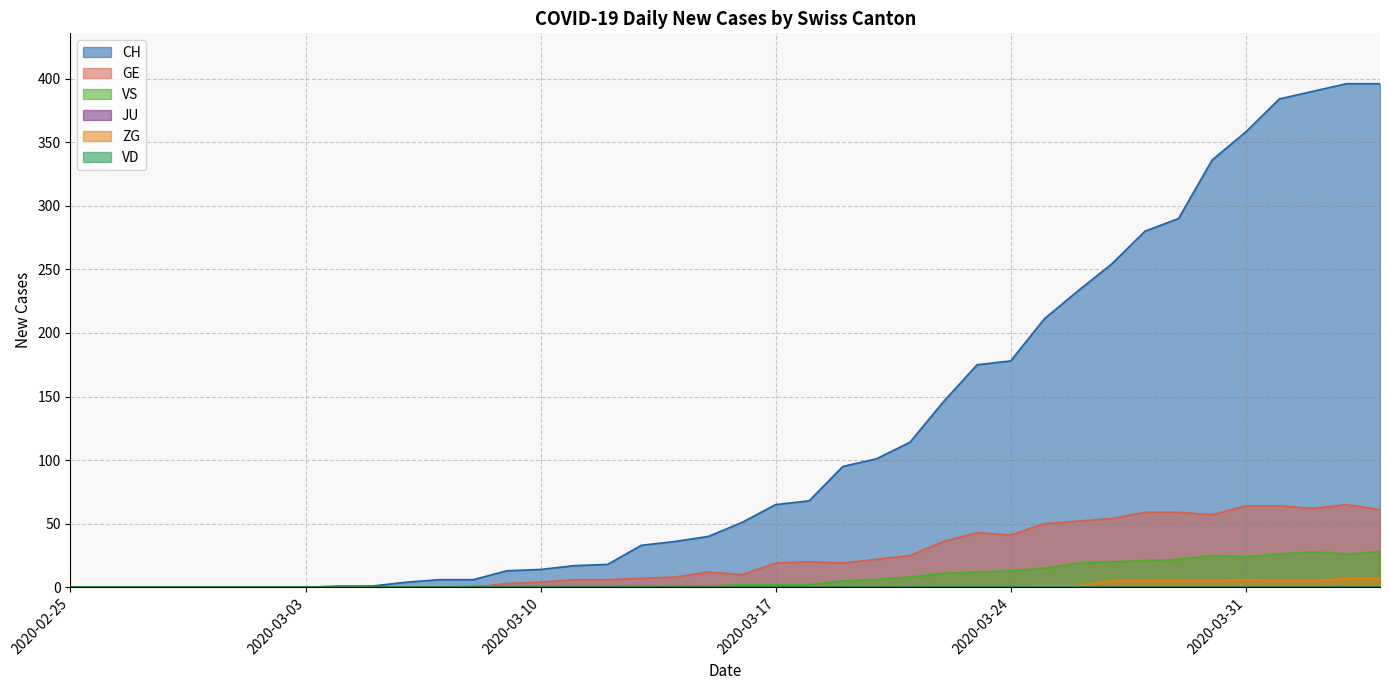

At which category is the sum across all series the highest?

2020-04-03